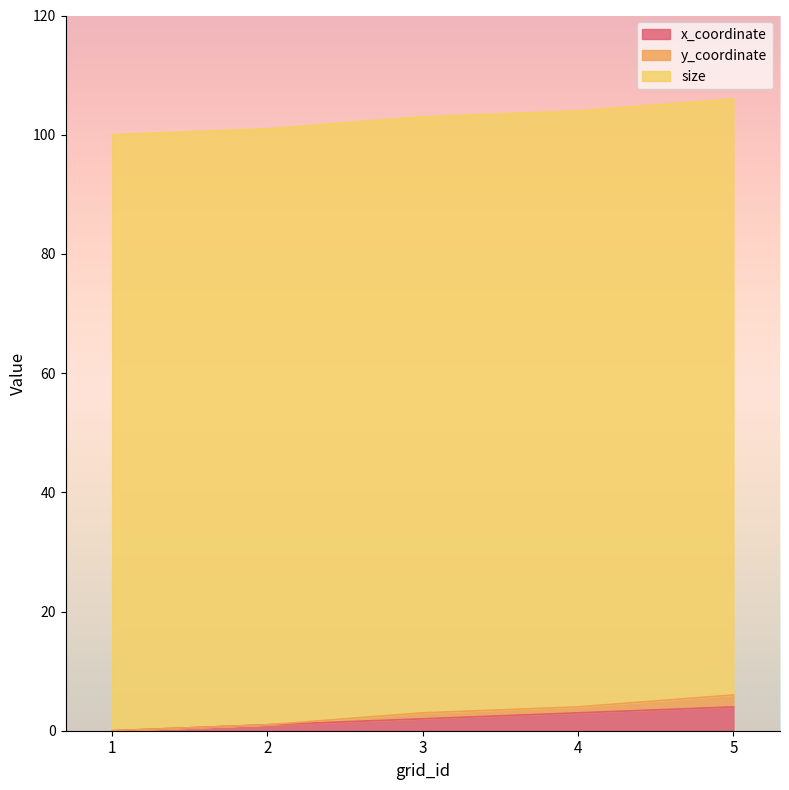

True or false: y_coordinate and x_coordinate intersect in this chart.

False